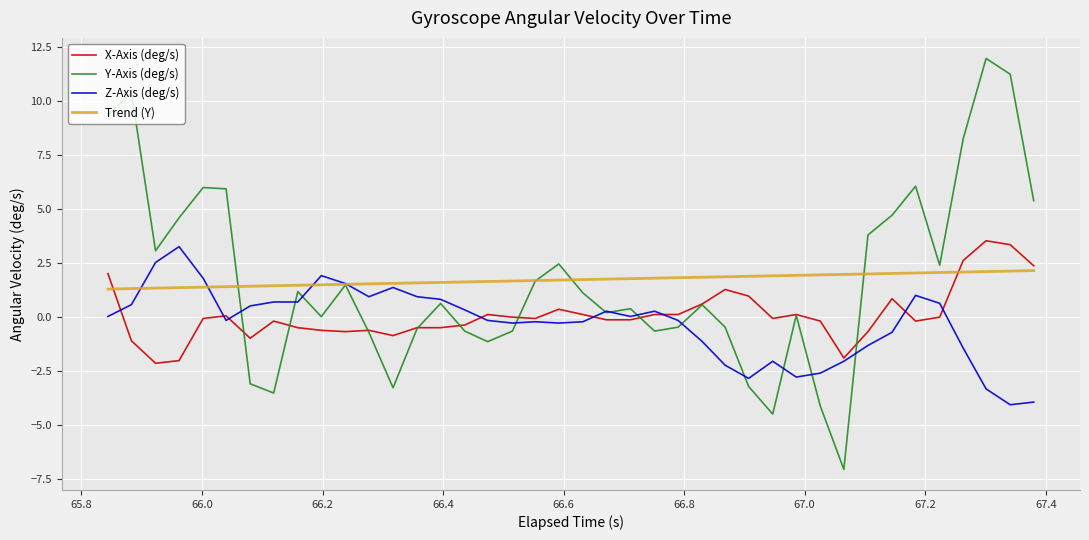

True or false: Trend (Y) and X-Axis (deg/s) intersect in this chart.

True